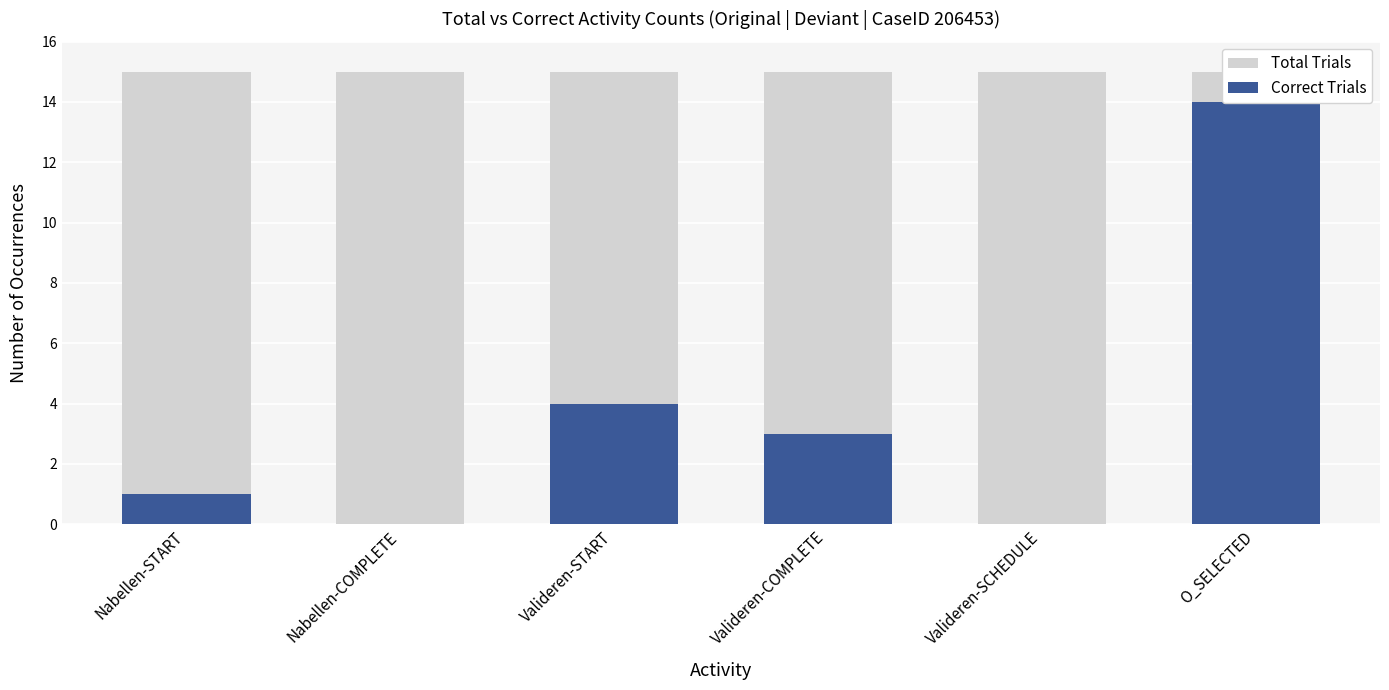

Are the bars horizontal?

No